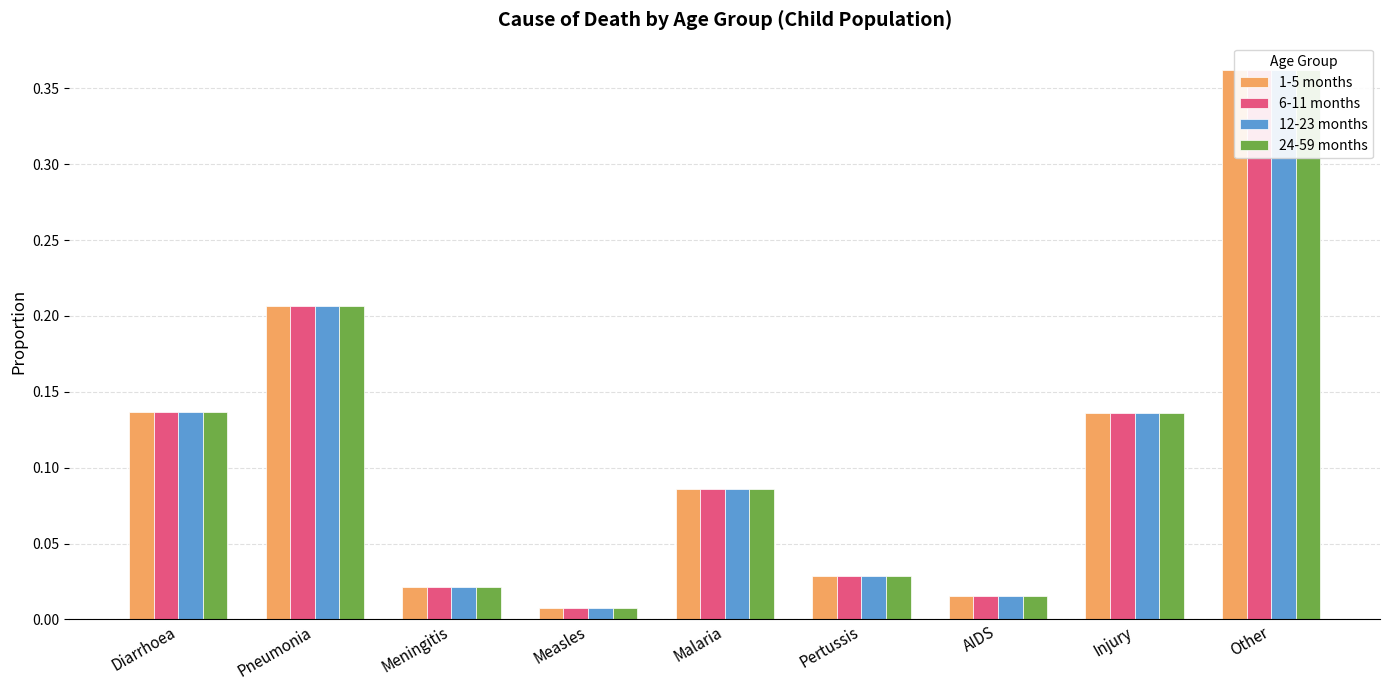

Are the bars grouped side by side (vs. stacked)?

Yes